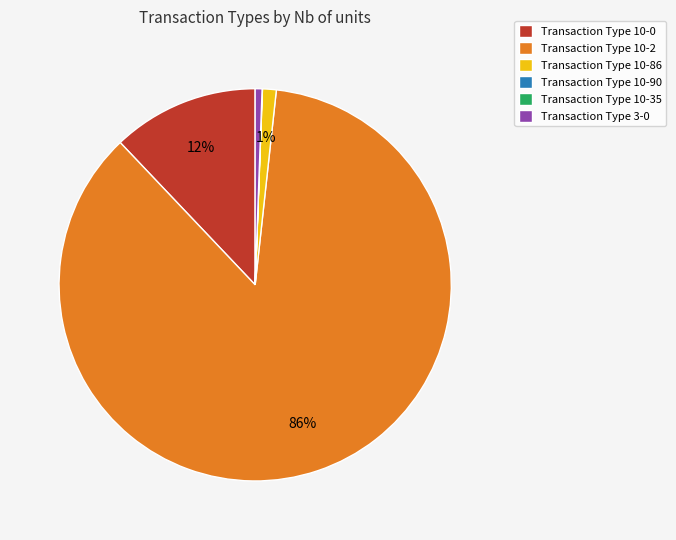

To the nearest percent, what is the average slice percentage?

17%